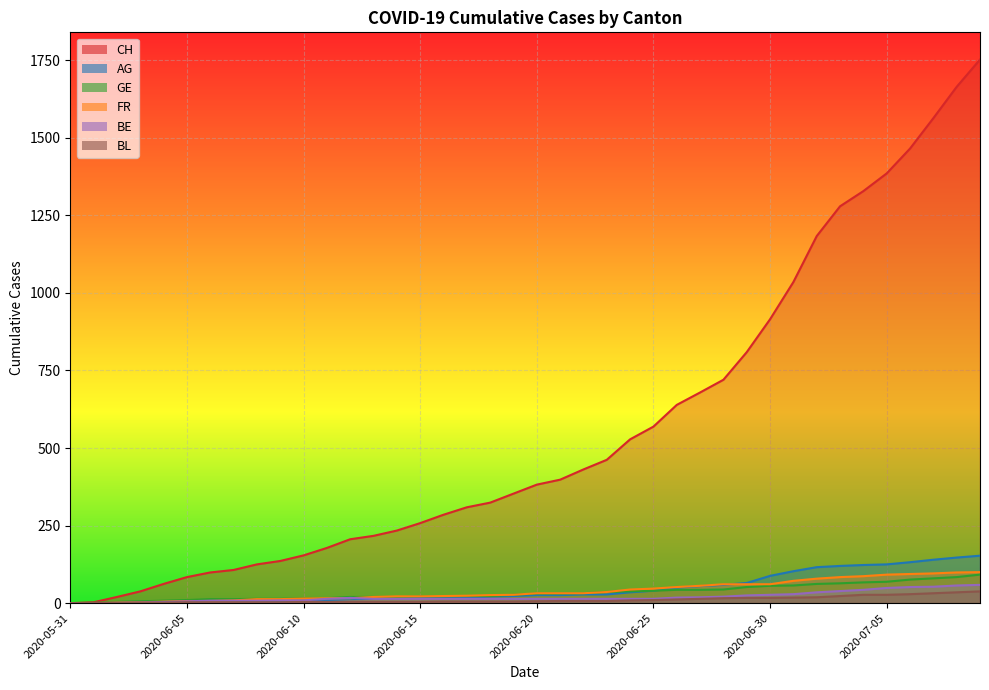

True or false: CH and GE intersect in this chart.

False